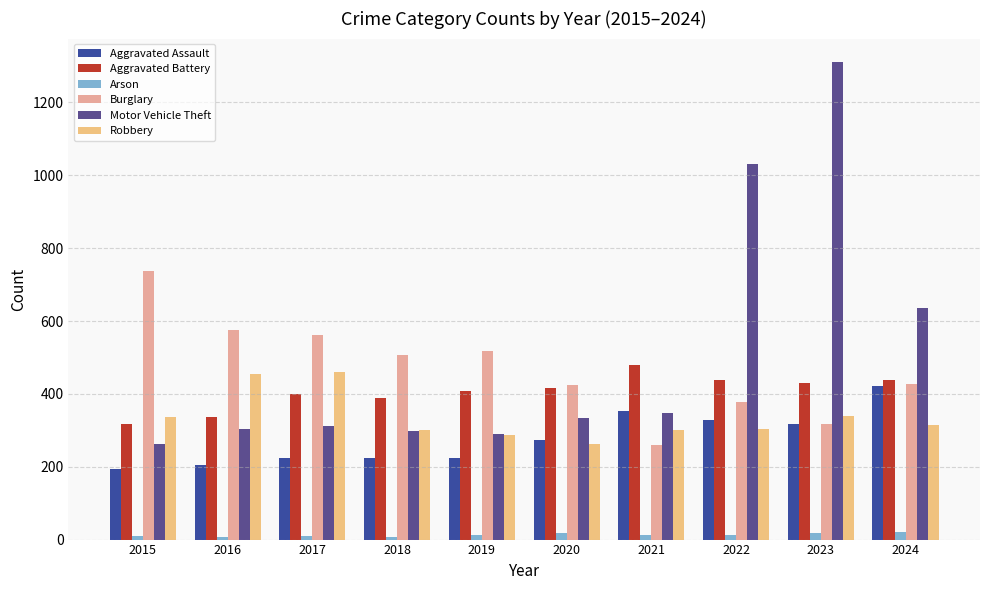

At how many categories does at least one series exceed 214?

10